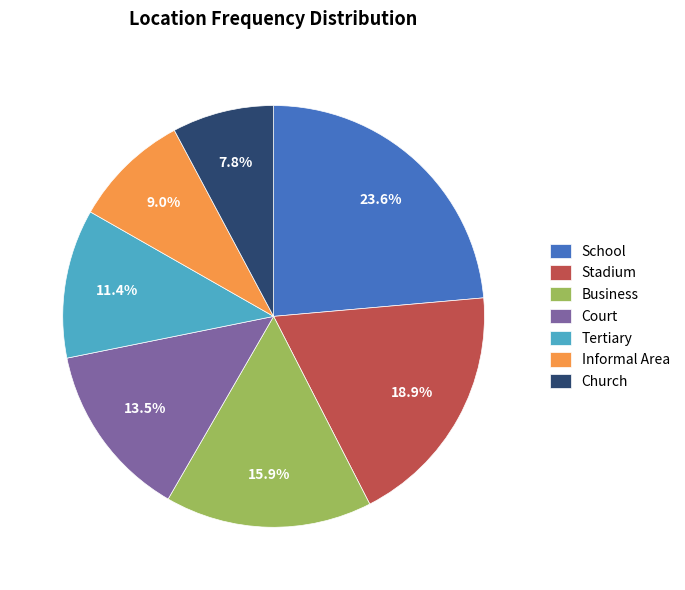

Is there any slice that represents more than half of the pie?

No